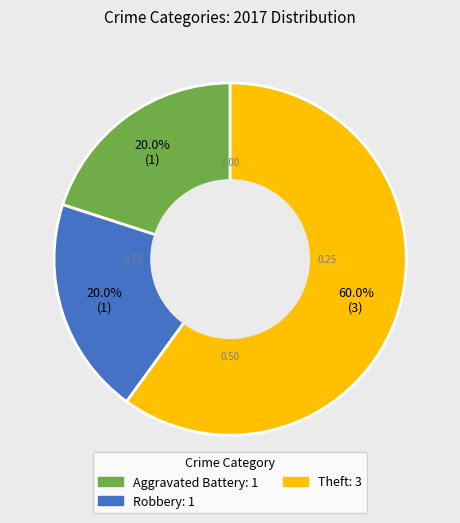

Approximately how many times larger is the value at Robbery: 1 compared to Aggravated Battery: 1?

1.0